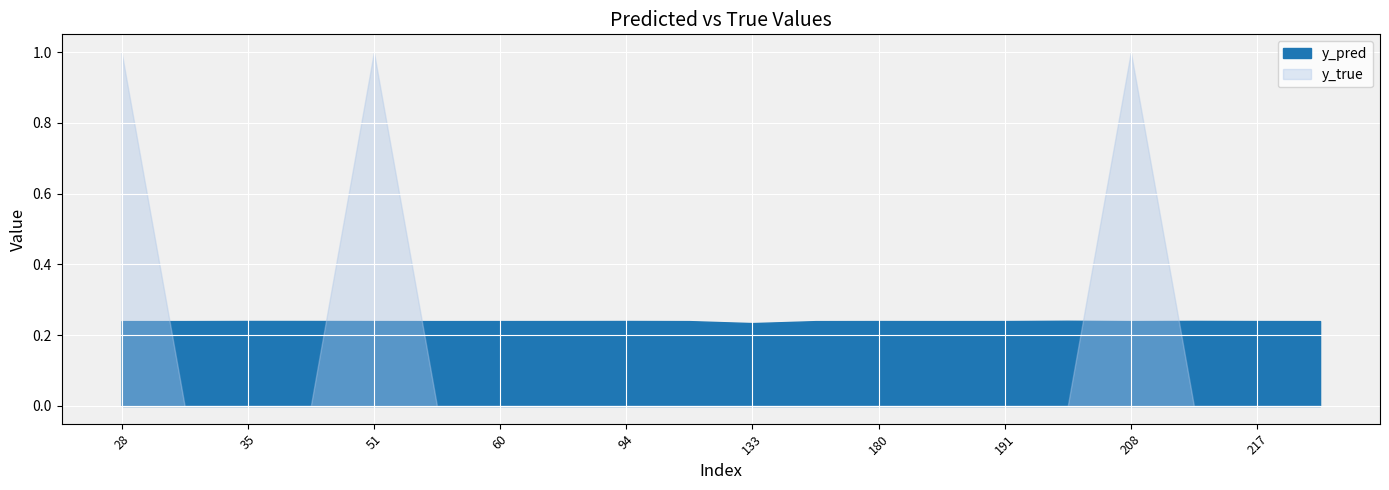

How many series are shown in this chart?

2